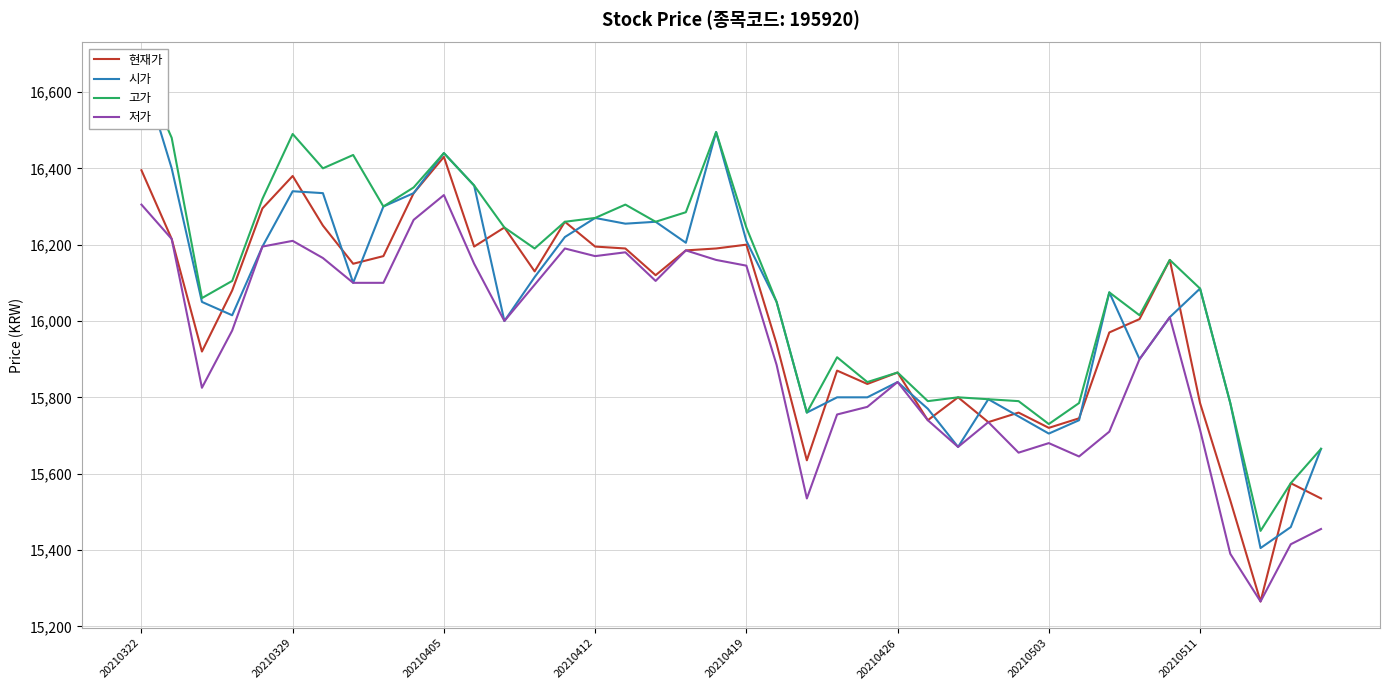

The value of 현재가 at 20210503 is 15720. True or false?

True